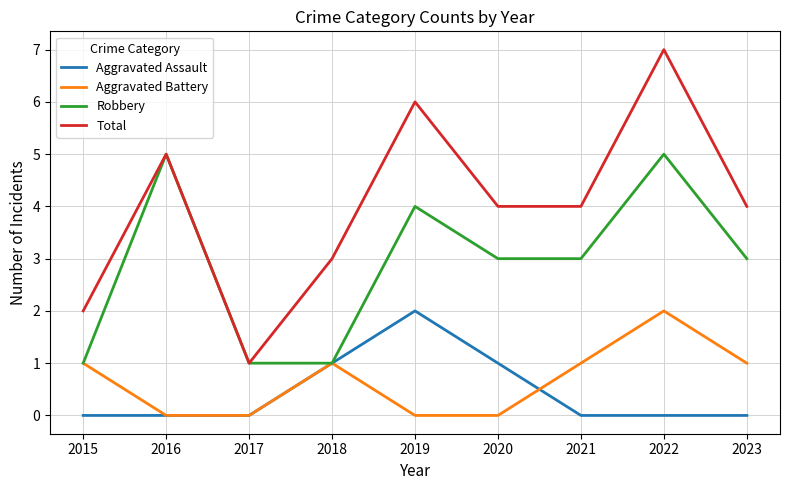

True or false: Aggravated Battery and Total intersect in this chart.

False